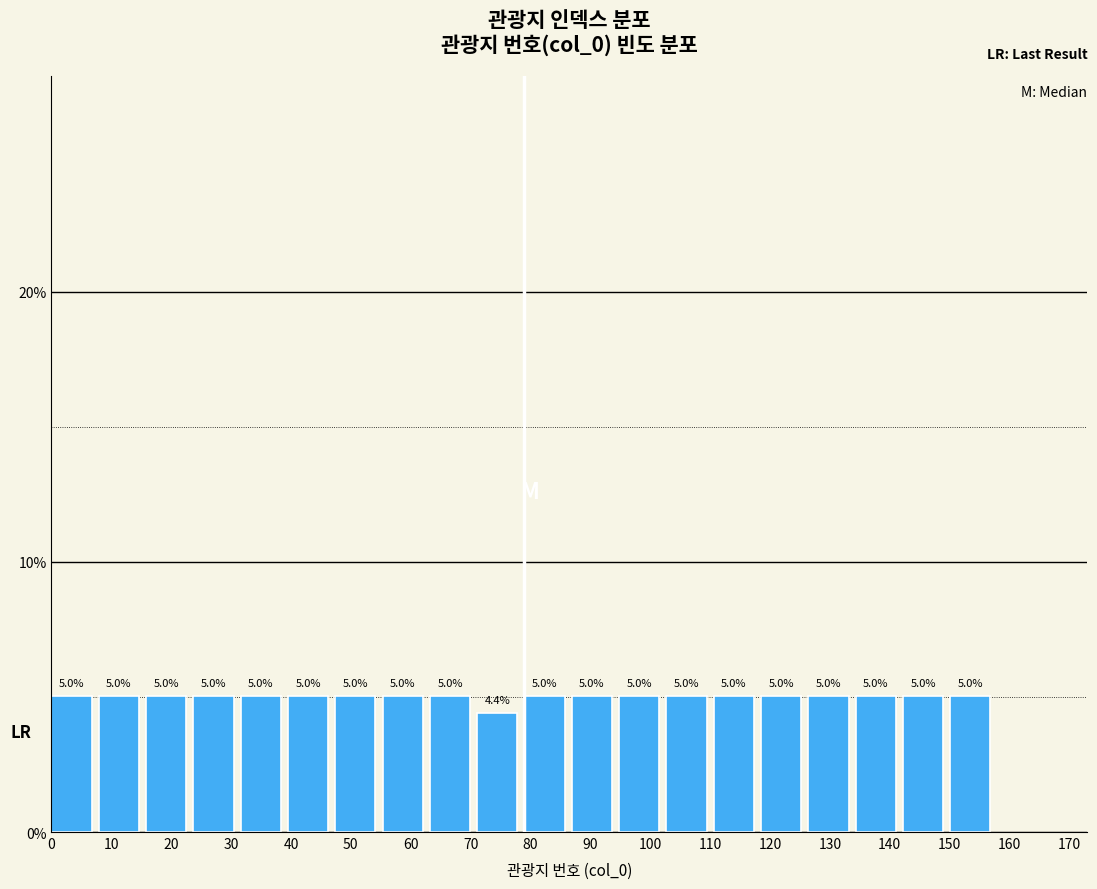

Reading left to right, list every bar in this chart as the range it spans on the x-axis followed by its height. The bar edges are not printed on the chart, so give them approximately, as read against the axis.

0.0 to 7.9: 5.0
7.9 to 15.8: 5.0
15.8 to 23.7: 5.0
23.7 to 31.6: 5.0
31.6 to 39.5: 5.0
39.5 to 47.4: 5.0
47.4 to 55.3: 5.0
55.3 to 63.2: 5.0
63.2 to 71.1: 5.0
71.1 to 79.0: 4.4
79.0 to 86.9: 5.0
86.9 to 94.8: 5.0
94.8 to 102.7: 5.0
102.7 to 110.6: 5.0
110.6 to 118.5: 5.0
118.5 to 126.4: 5.0
126.4 to 134.3: 5.0
134.3 to 142.2: 5.0
142.2 to 150.1: 5.0
150.1 to 158.0: 5.0